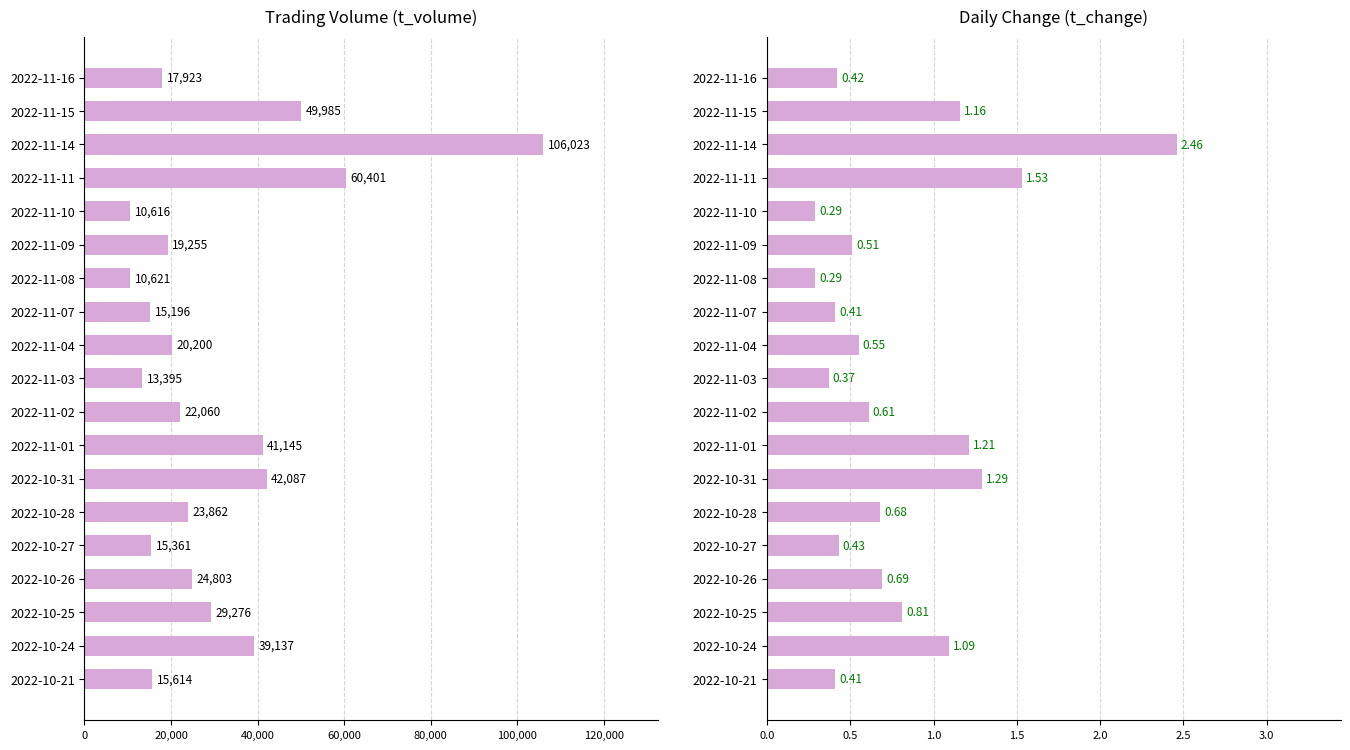

Are the bars horizontal?

Yes